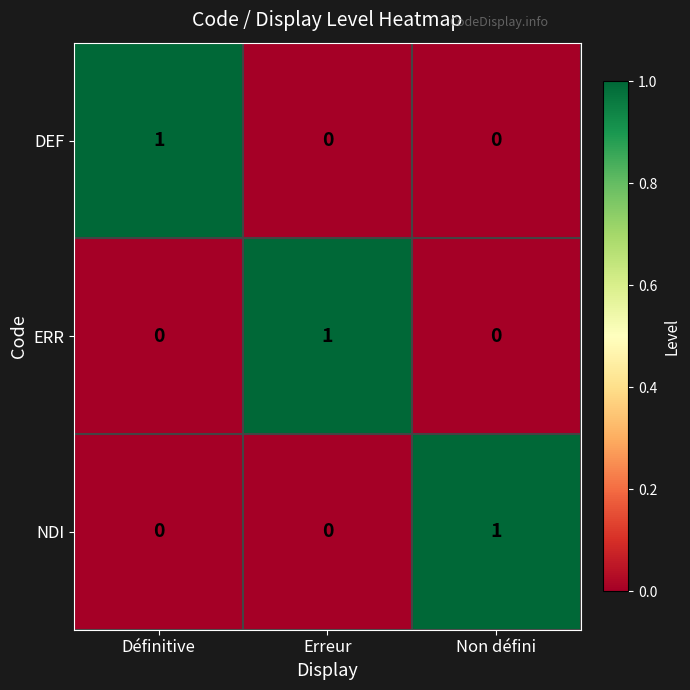

Is the value of ERR at Définitive greater than the value of NDI at Non défini?

No